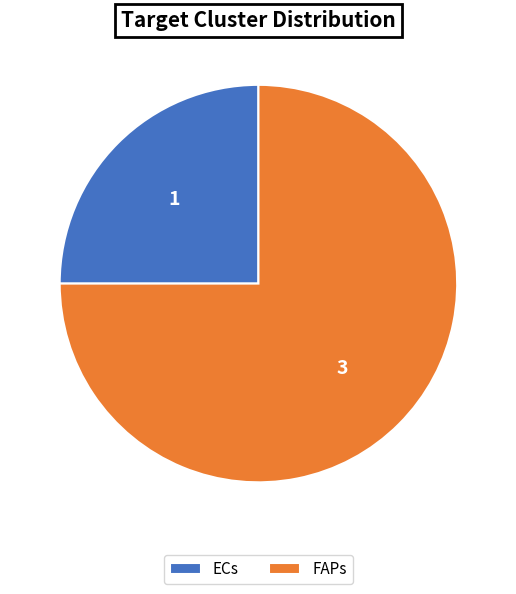

Which has a higher value, ECs or FAPs?

FAPs